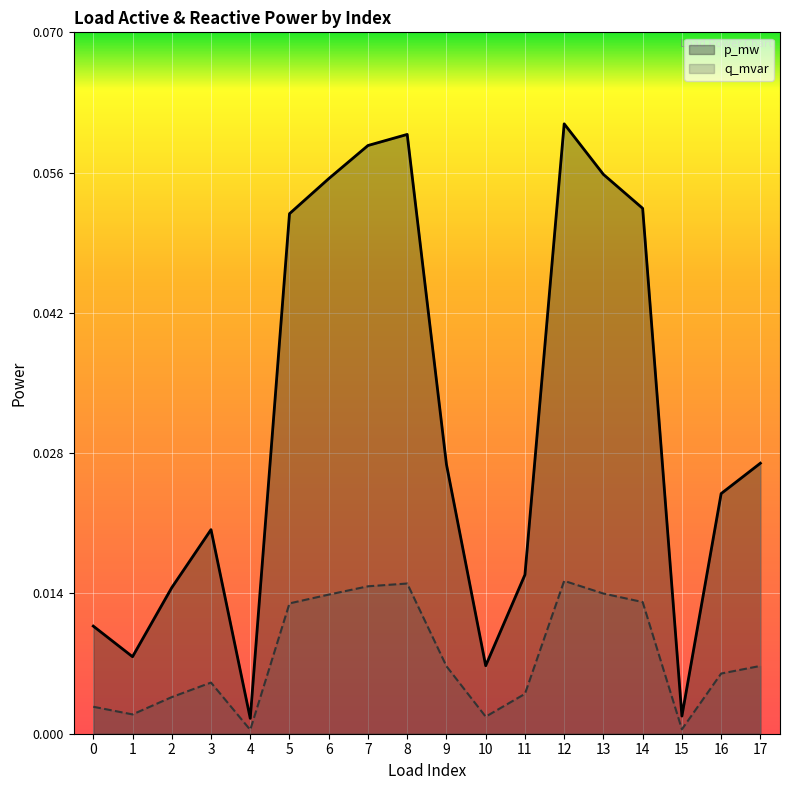

Where is the first local maximum for p_mw?

3